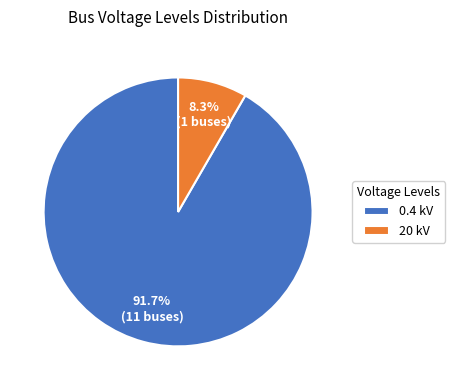

Combined, what portion of the pie is 0.4 kV and 20 kV?

100.0%